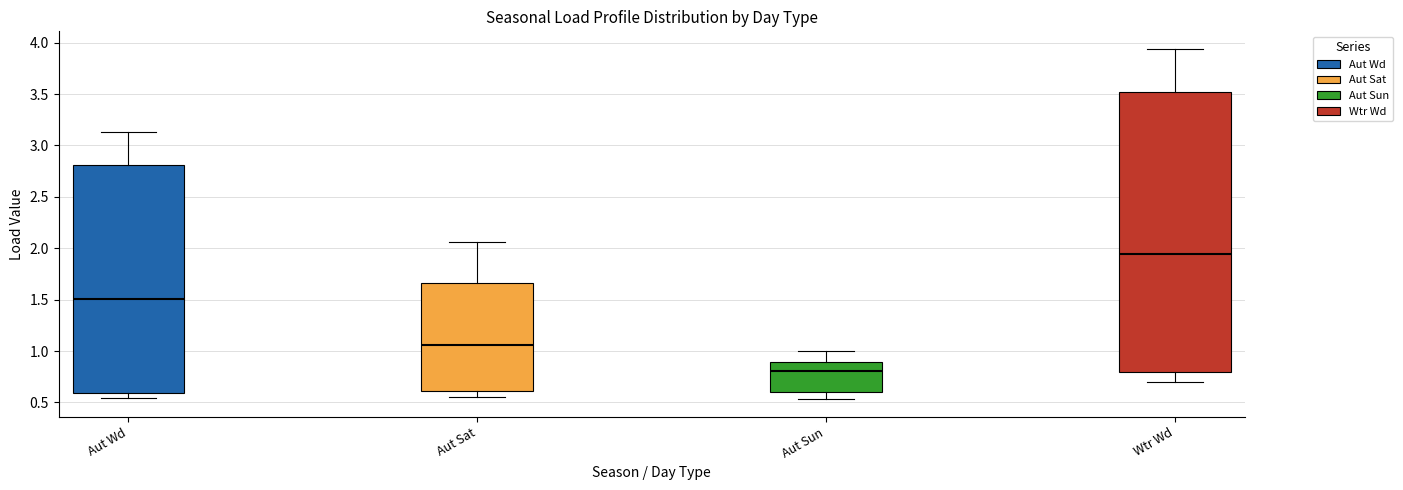

Where does the lower whisker of the box for Aut Sun end on the y-axis? The values are not printed on the chart, so give them approximately, as read against the axis.

0.55